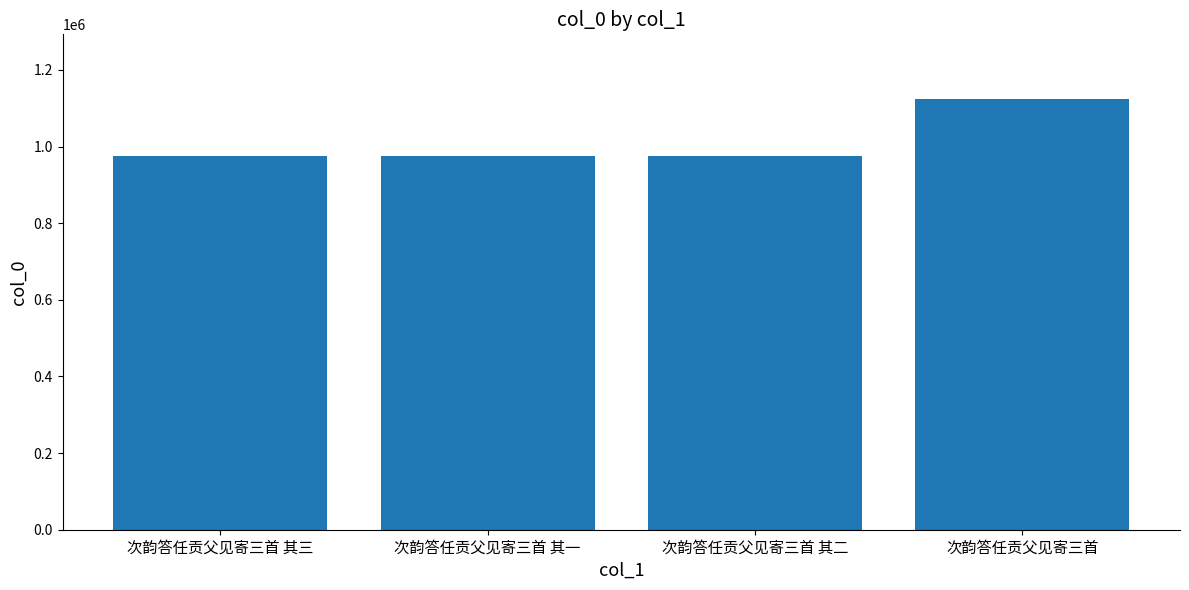

Approximately how many times larger is the value at 次韵答任贡父见寄三首 其一 compared to 次韵答任贡父见寄三首 其二?

1.0